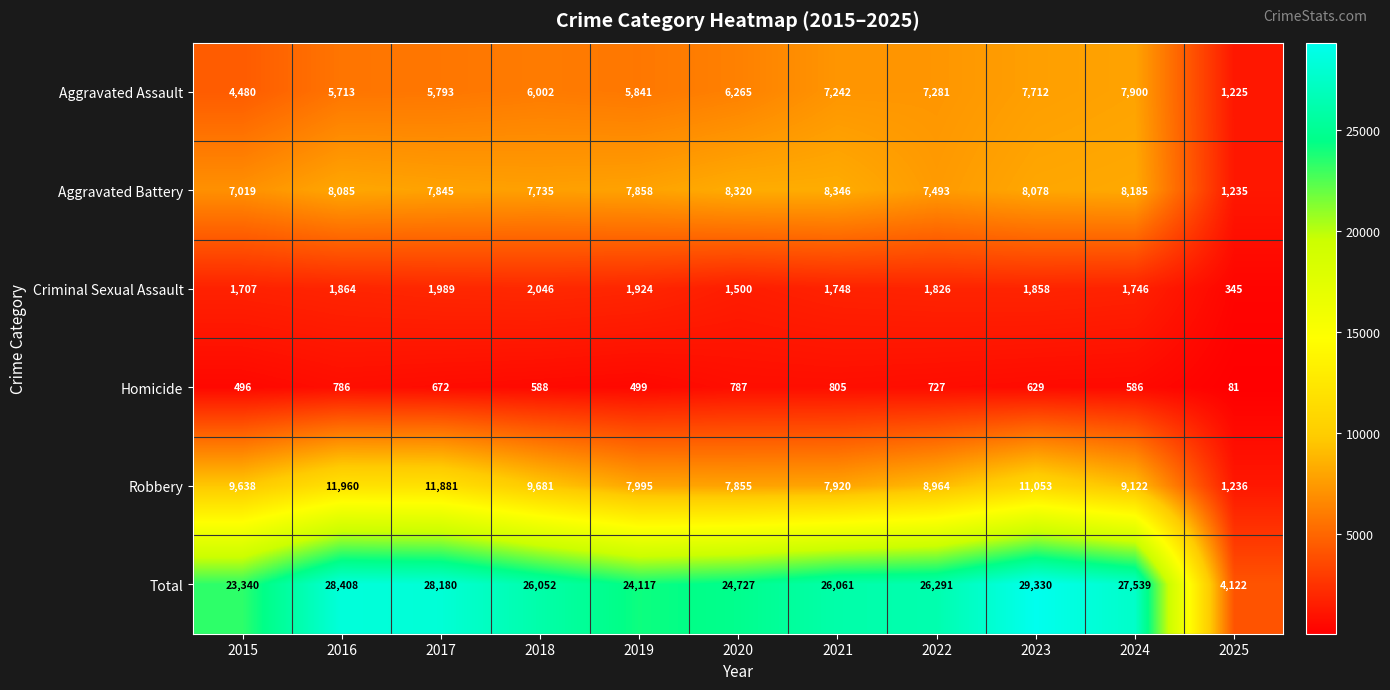

Where does the Robbery series first go above 9122?

2015